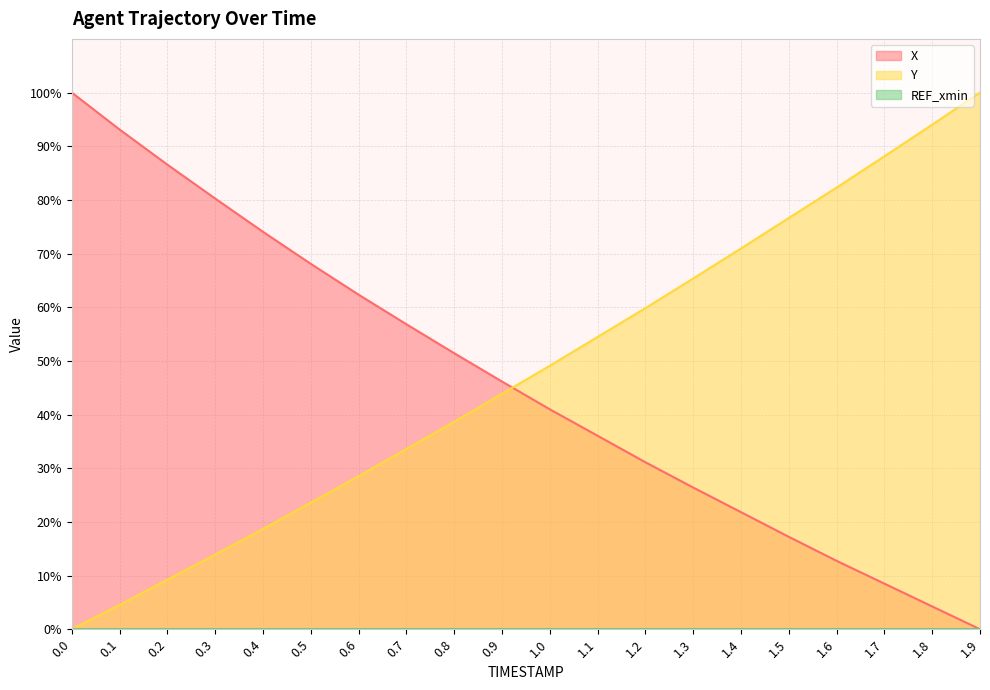

After their last crossing, which series has the higher values: X or Y?

Y